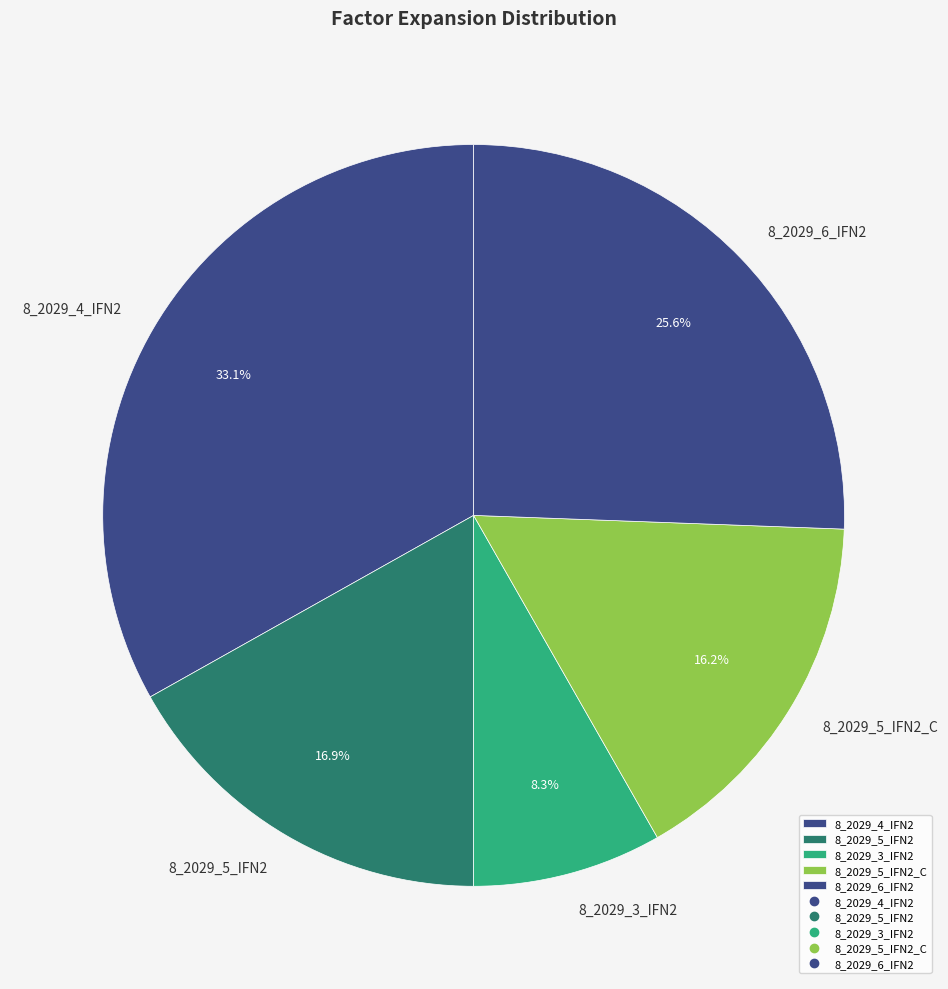

How much of the chart is everything except 8_2029_5_IFN2_C?

83.8%